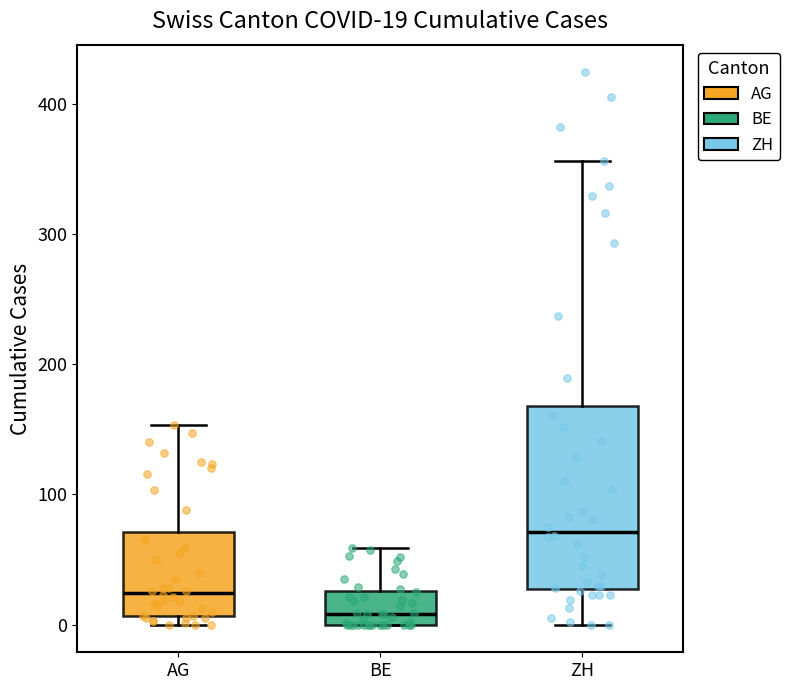

Which box is the tallest, from its lower edge to its upper edge?

ZH